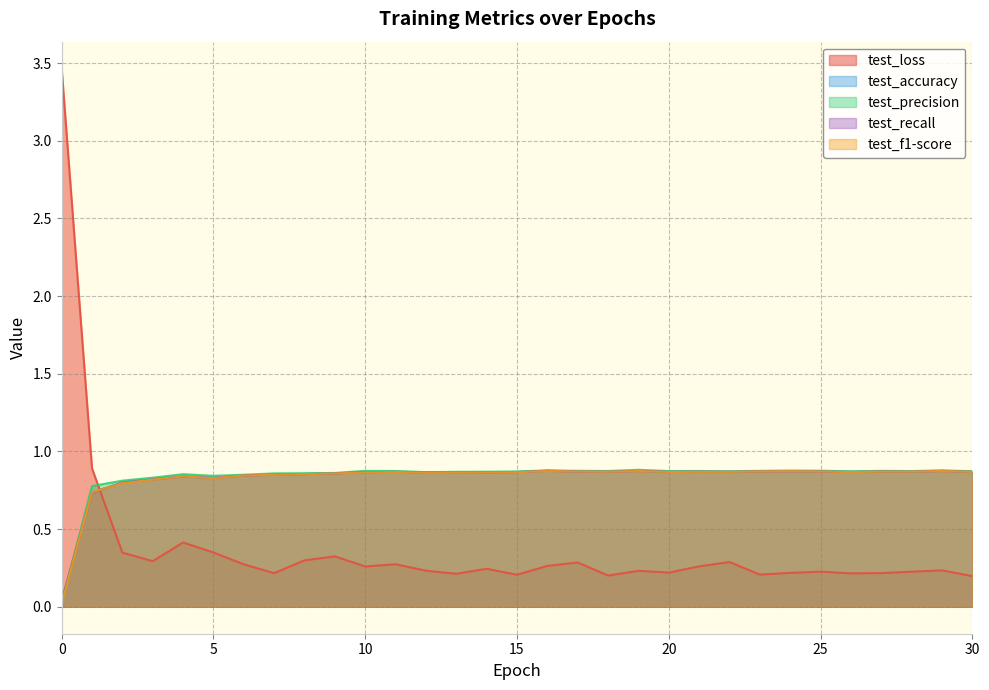

Which series changed the most between 11 and 21?

test_loss